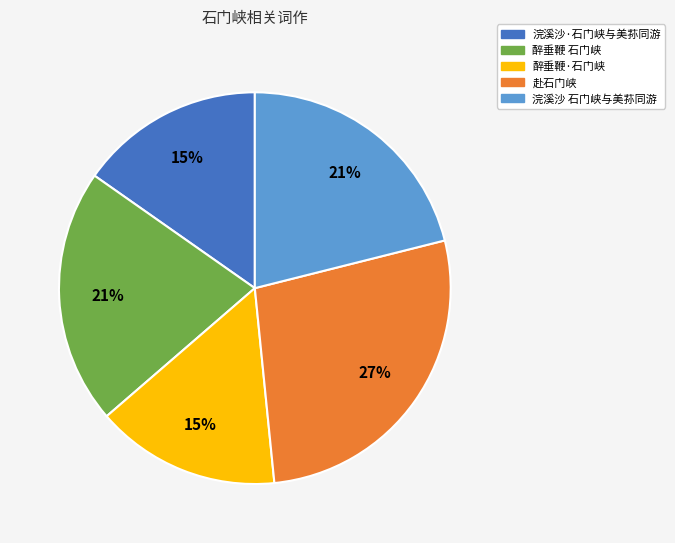

To the nearest percent, what is the difference between the largest and smallest slice percentages?

12%